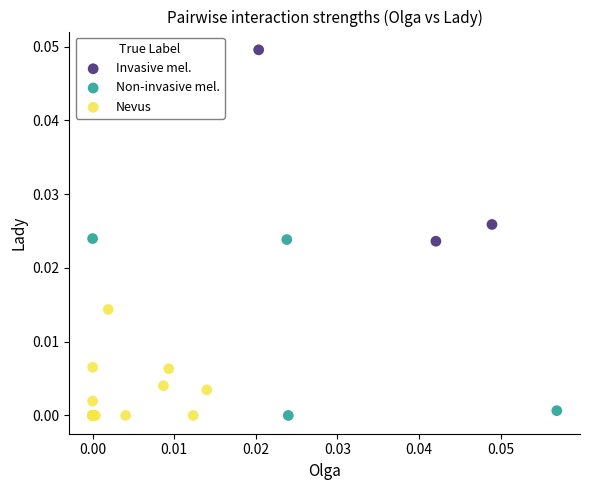

Which series reaches the maximum Y coordinate?

Invasive mel.